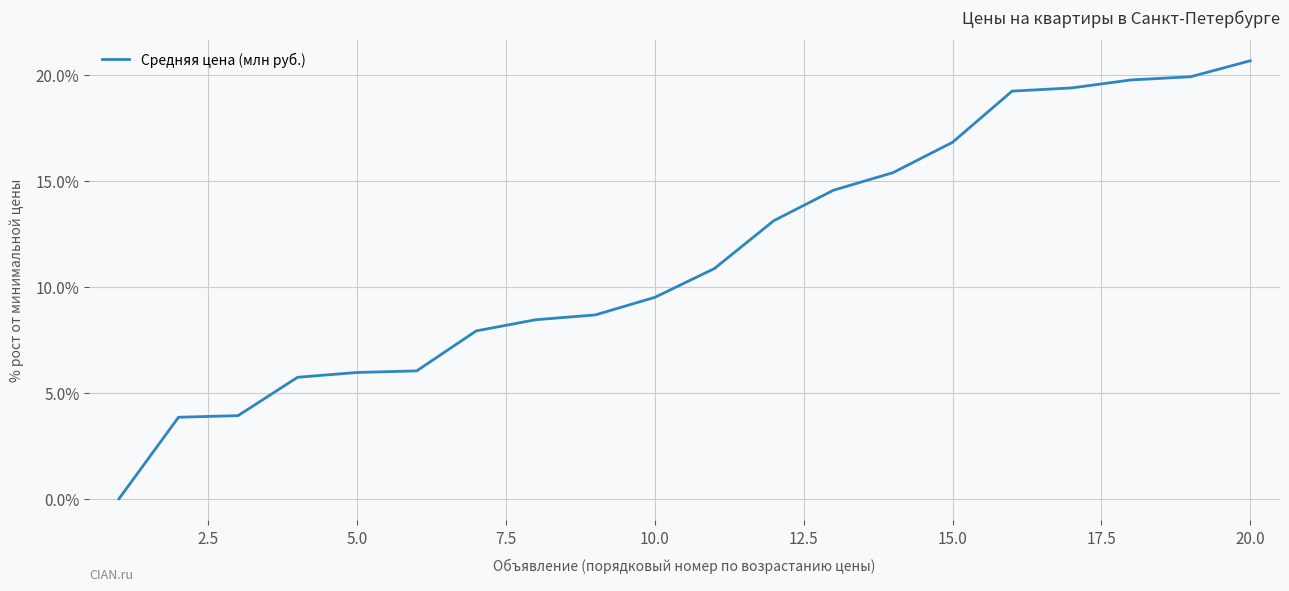

How many lines are shown in the chart?

1